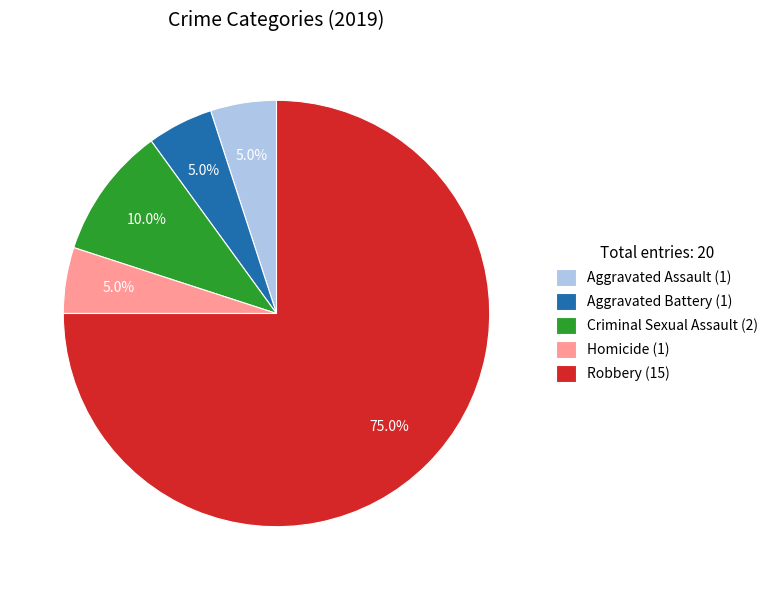

Is Criminal Sexual Assault (2) the majority of the pie?

No